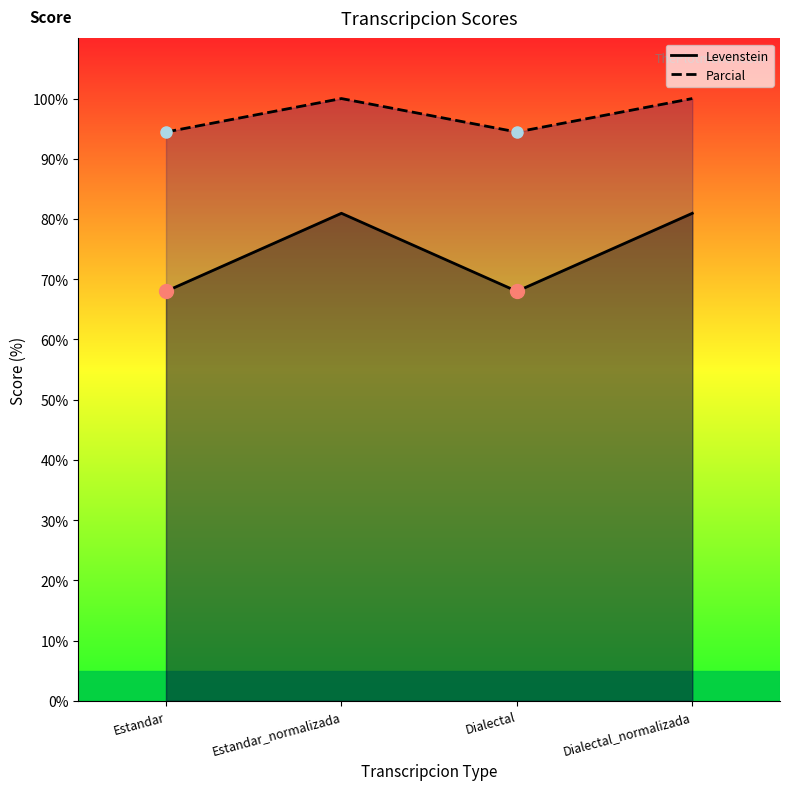

What is the difference between the maximum and minimum values in the Parcial series?

5.6